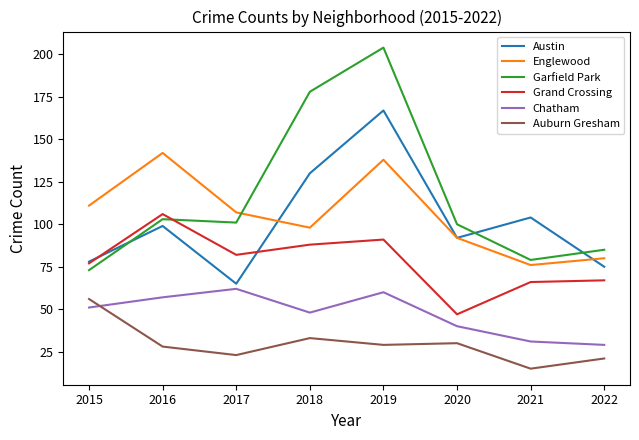

Does the chart have visible grid lines?

No